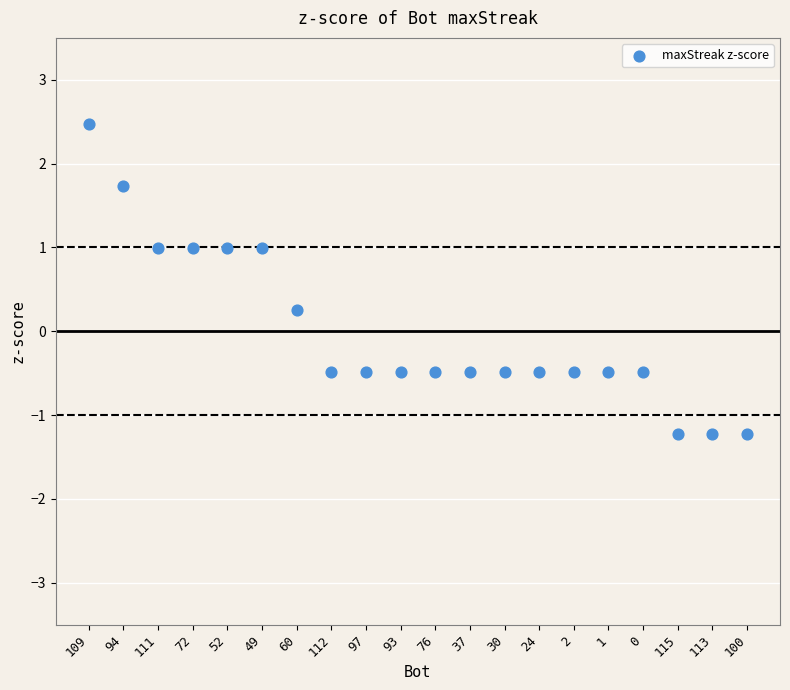

What Y value in the scatter plot is closest to 0?

0.3